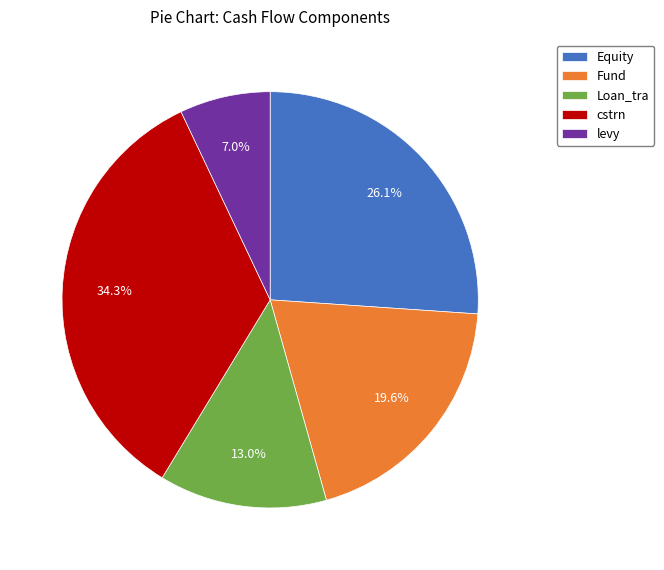

Approximately how many times larger is the value at Equity compared to Loan_tra?

2.0